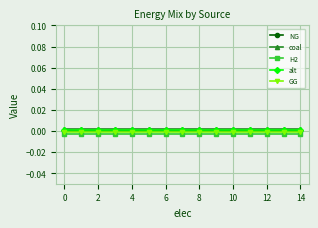

True or false: NG and coal intersect in this chart.

False